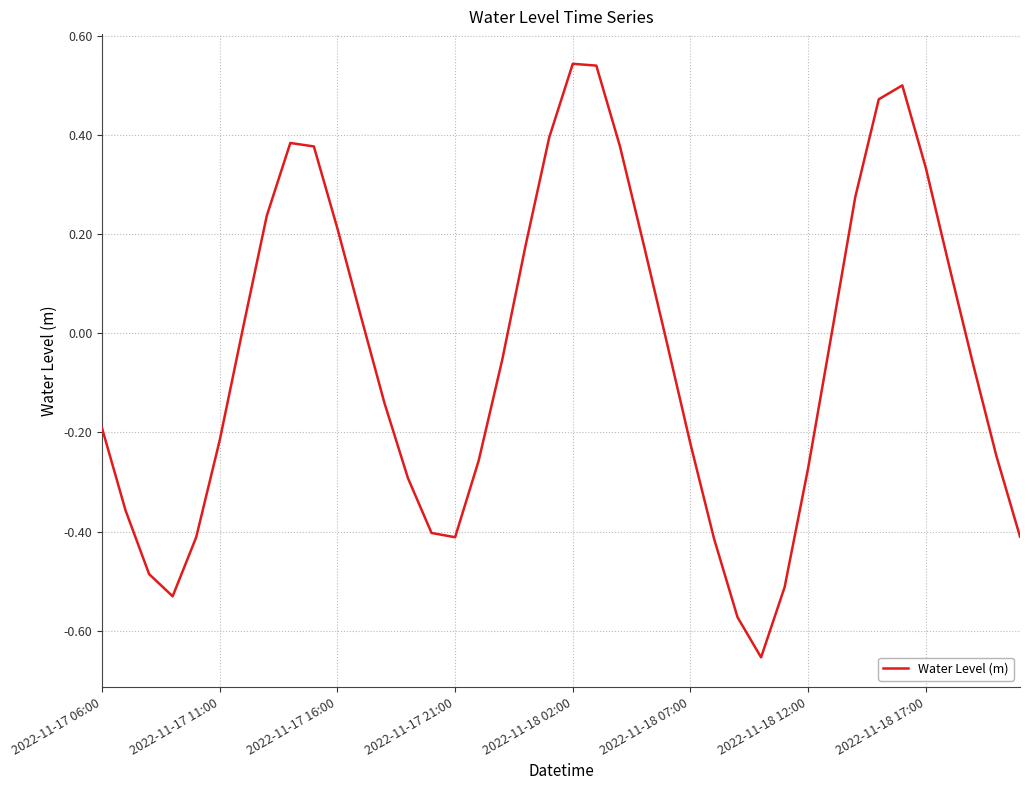

What is the difference between the maximum and minimum values?

1.2